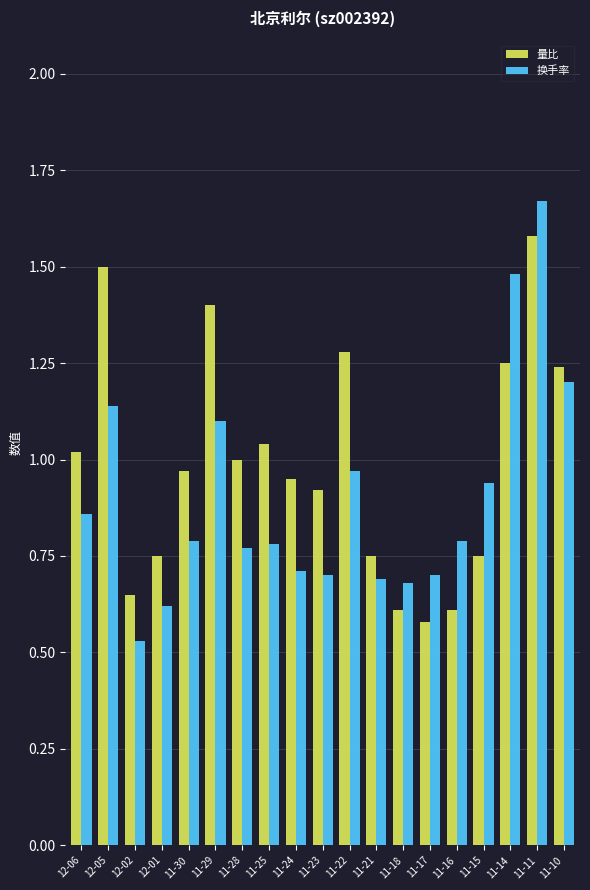

At which category is the sum across all series the highest?

11-11